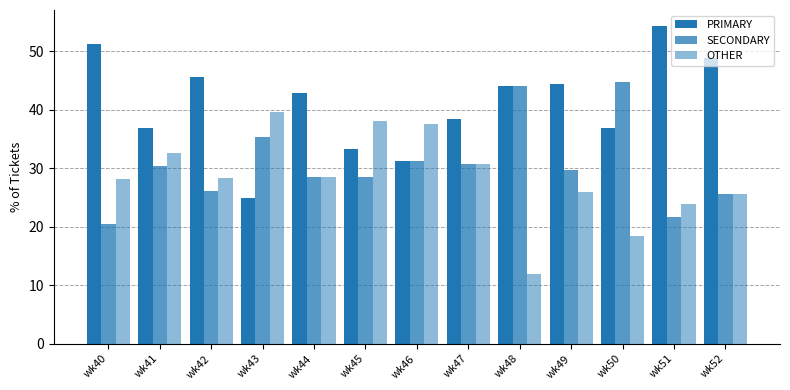

Which series has the widest spread of values?

PRIMARY